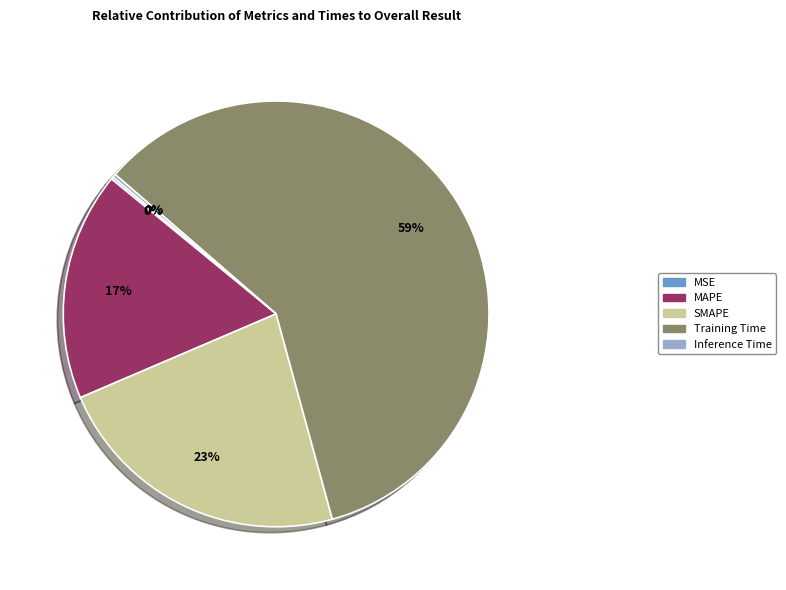

Does any single category account for the majority?

Yes